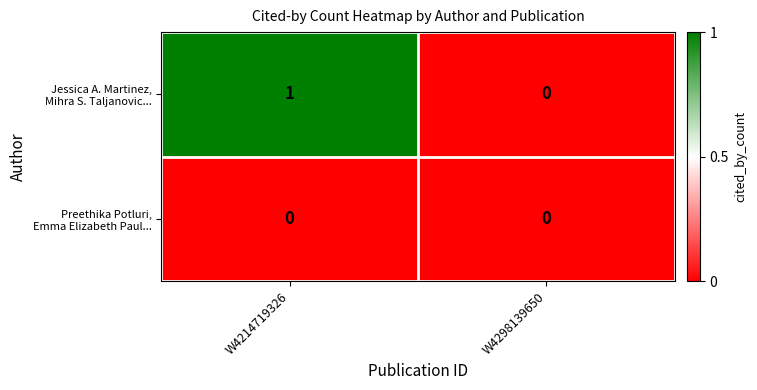

At which category is the sum across all series the highest?

W4214719326